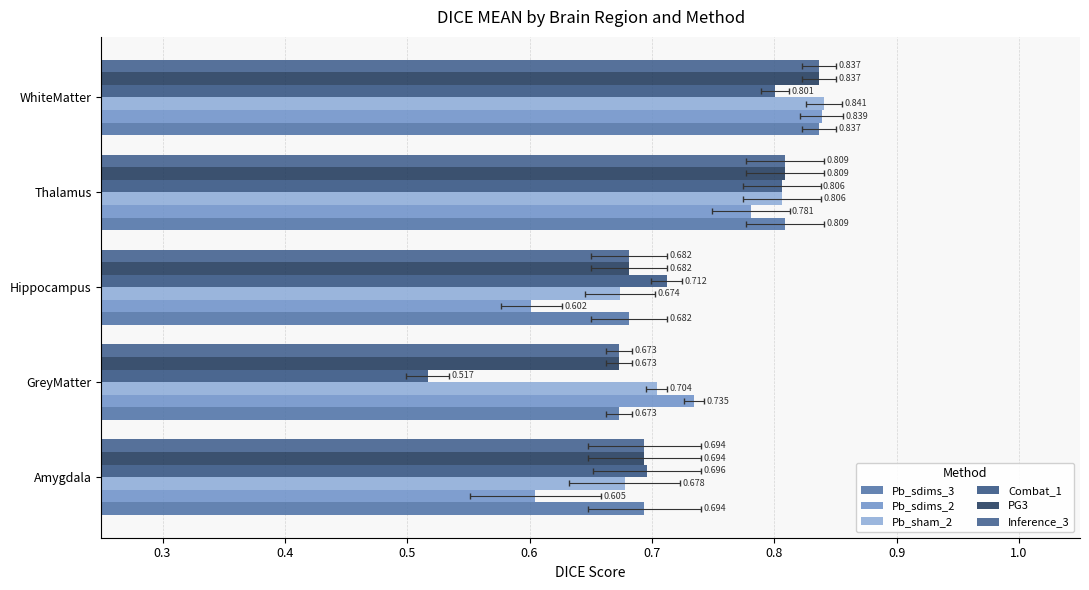

What is the approximate value of Inference_3 at WhiteMatter?

0.8